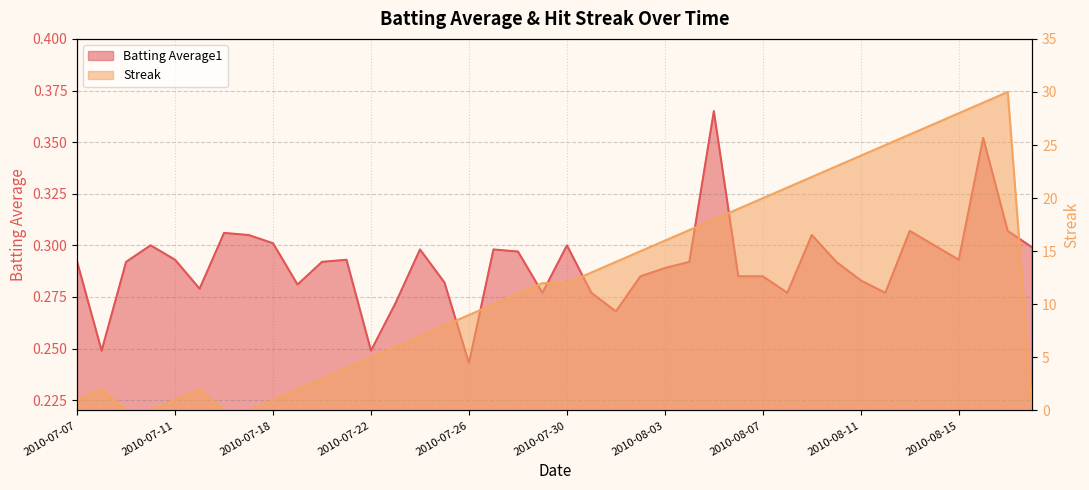

What is the label of the 9th point from the right?

2010-08-10